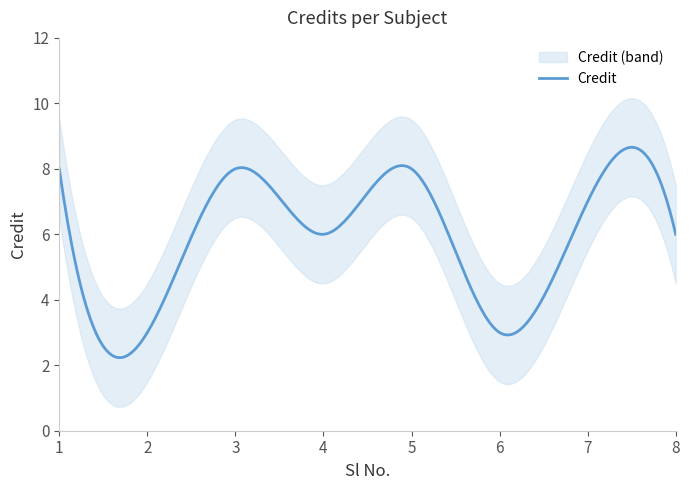

What is the value of the 2nd point from the left?

3